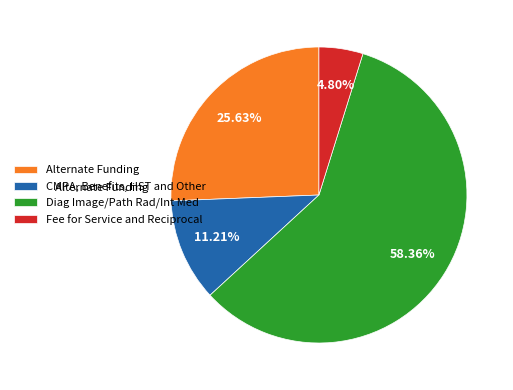

Rank the categories by value from highest to lowest.

Diag Image/Path Rad/Int Med, Alternate Funding, CMPA, Benefits, HST and Other, Fee for Service and Reciprocal